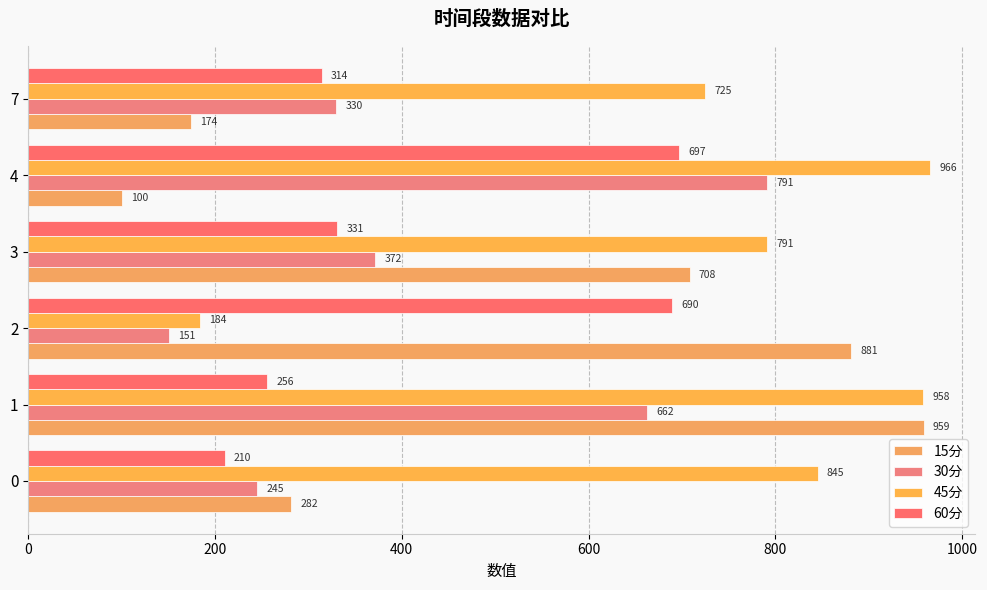

Which series has the widest spread of values?

15分